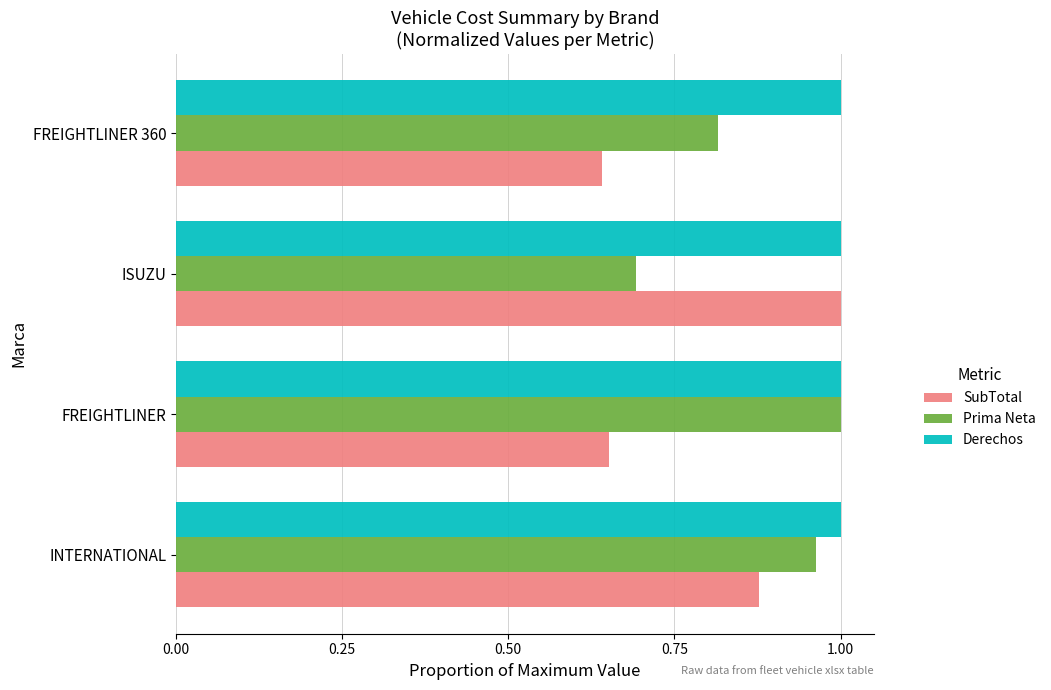

What is the sum of all Prima Neta values?

3.5